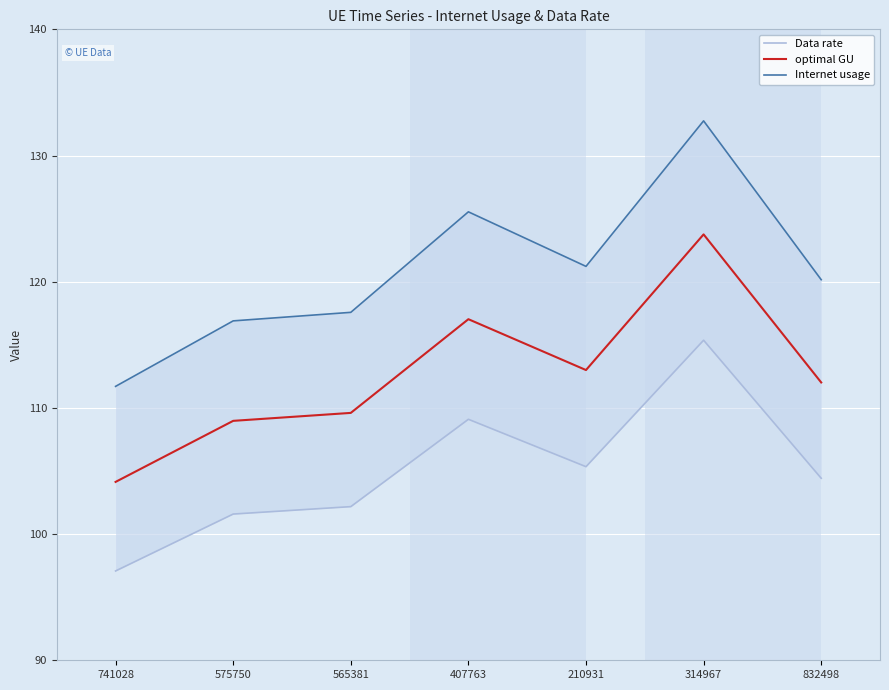

Is the value of Internet usage at 575750 greater than the value of Data rate at 210931?

Yes